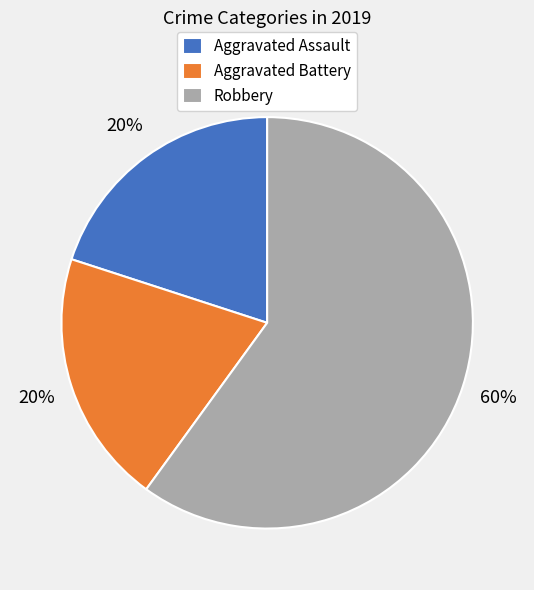

To the nearest percent, what percentage of the pie is Robbery?

60%